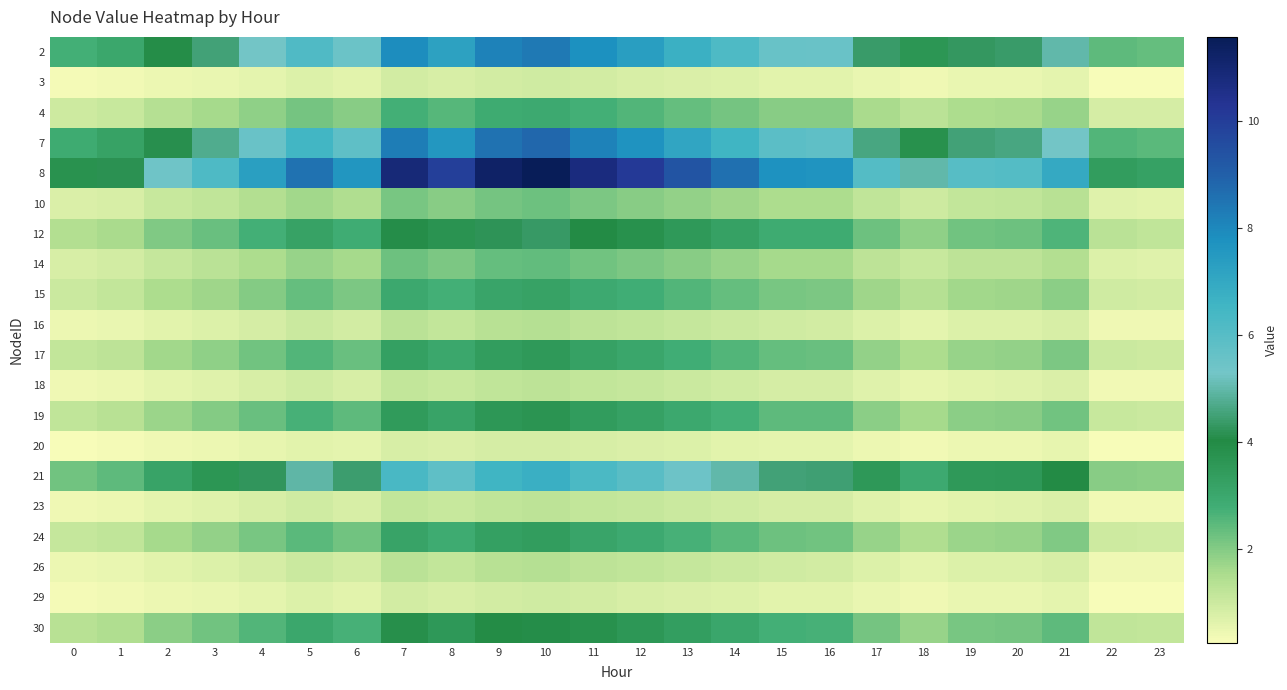

What is the smallest value displayed?

0.2